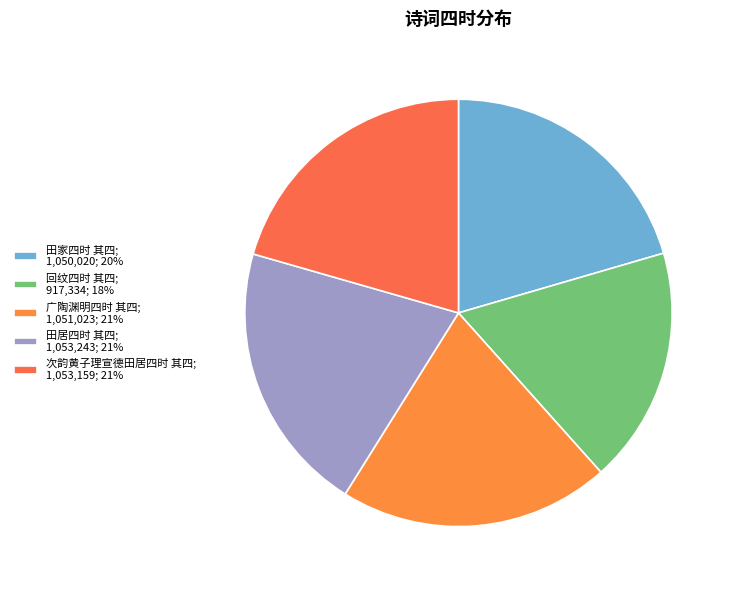

Is there any slice that represents more than half of the pie?

No